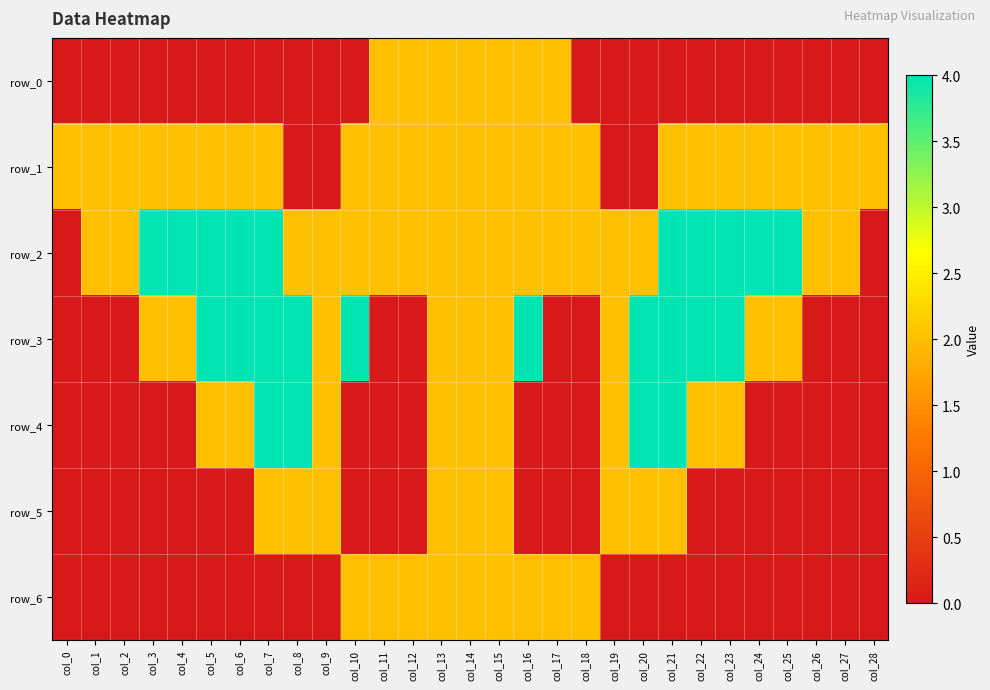

True or false: row_5 has a value of 0 at col_12.

True